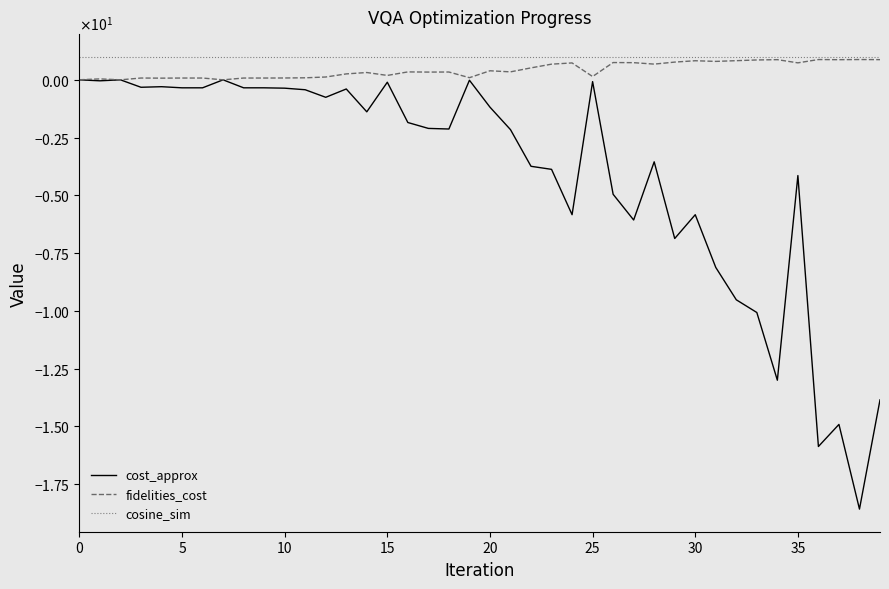

List the series in order of their peak value, highest first.

cosine_sim, fidelities_cost, cost_approx